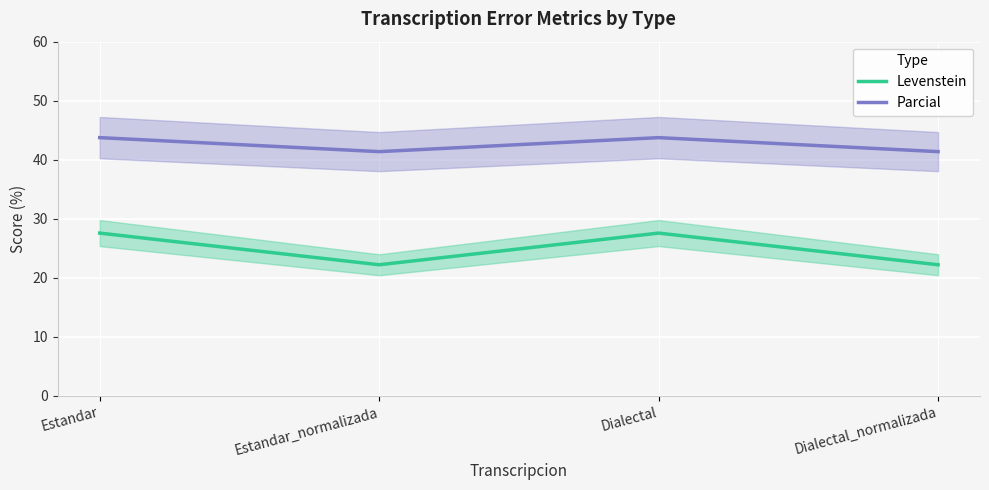

Rank the series at Estandar from lowest to highest value.

Levenstein, Parcial